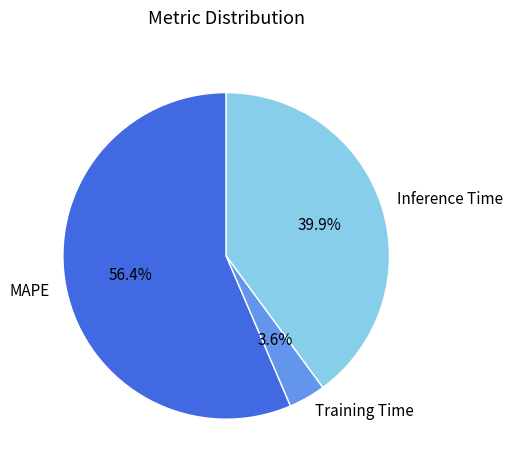

True or false: Inference Time accounts for 40% of the total.

True